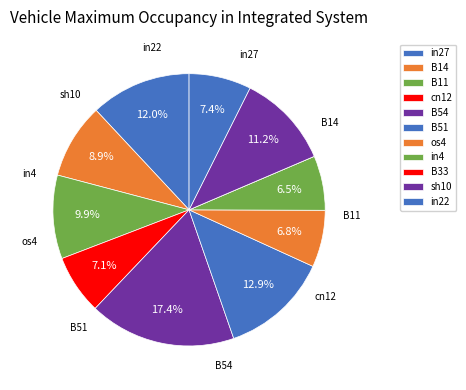

What percentage do in27 and cn12 together represent?

19.0%